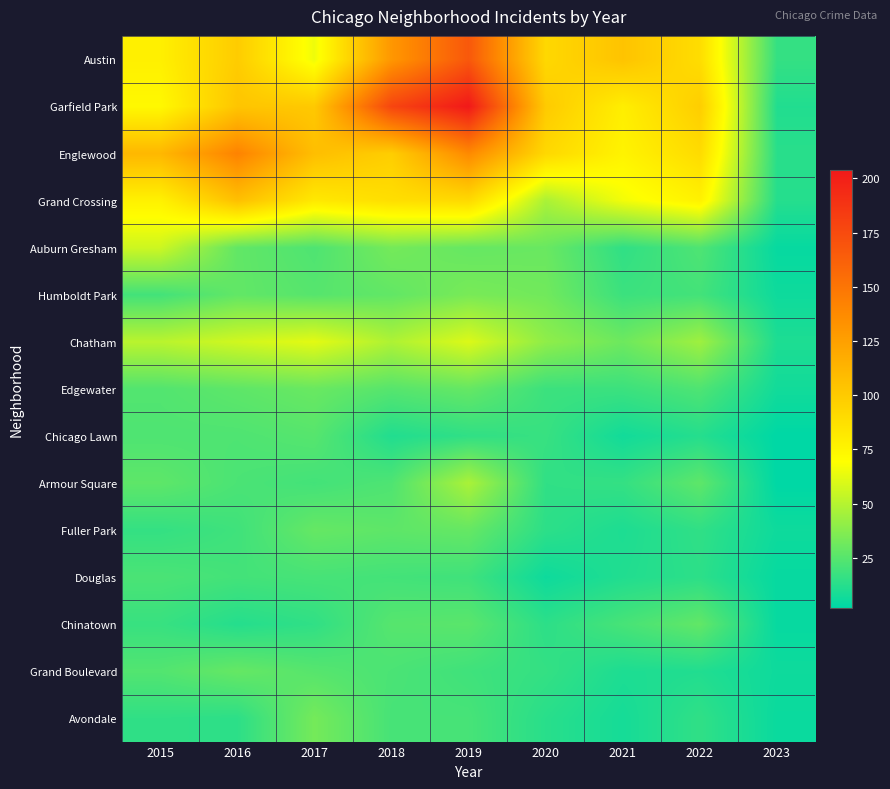

Which category has the highest value across all series?

2019